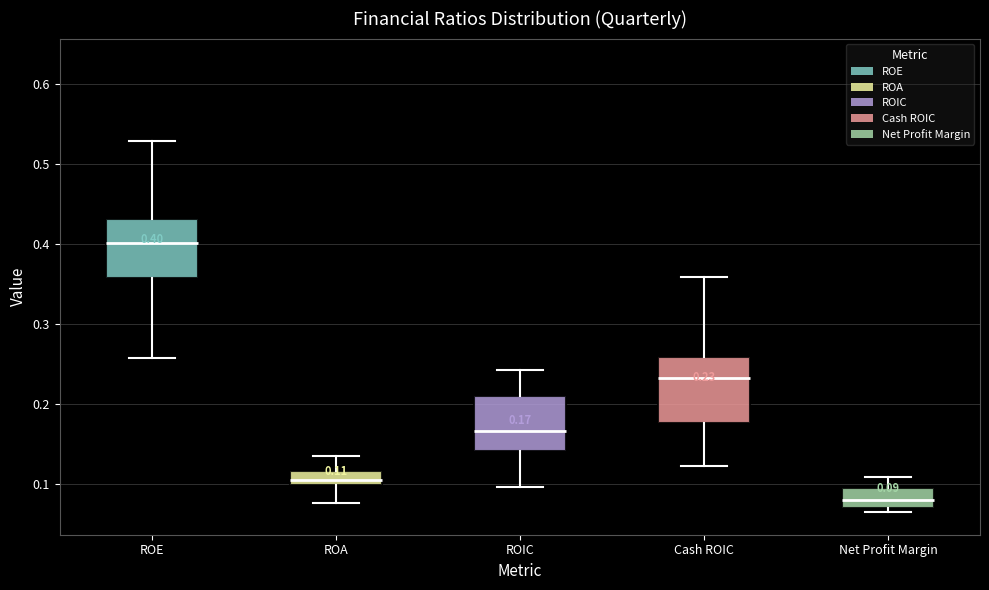

Which box has the lowest median line?

Net Profit Margin